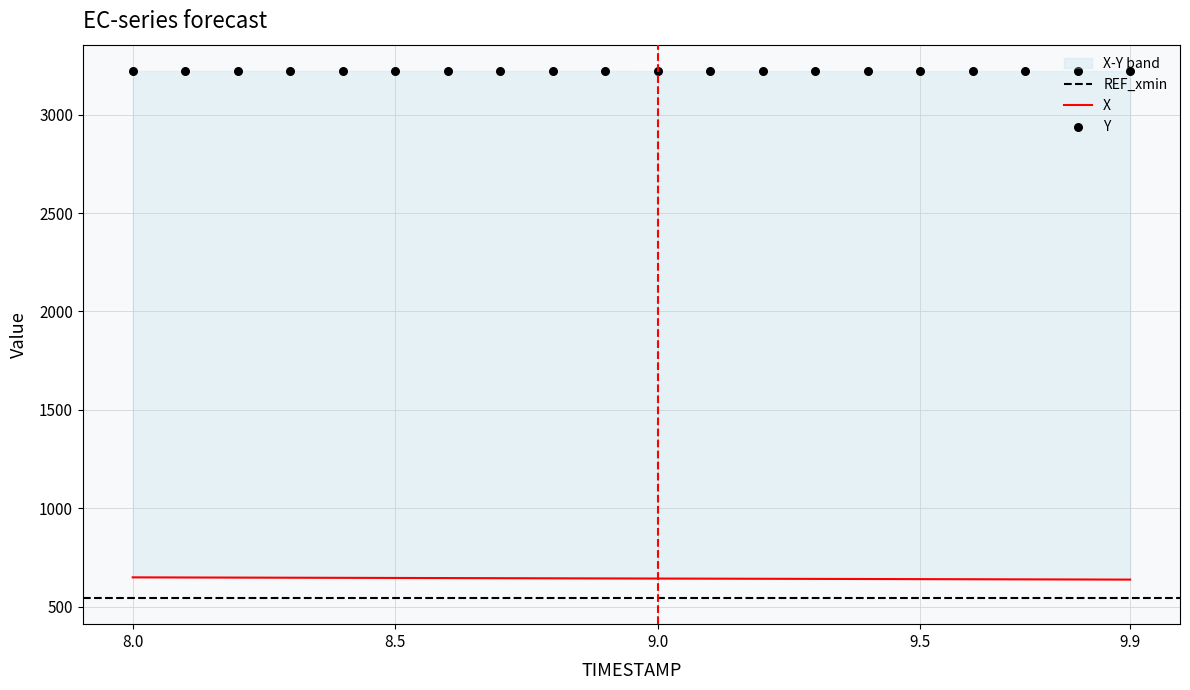

At which category is the sum across all series the highest?

8.0